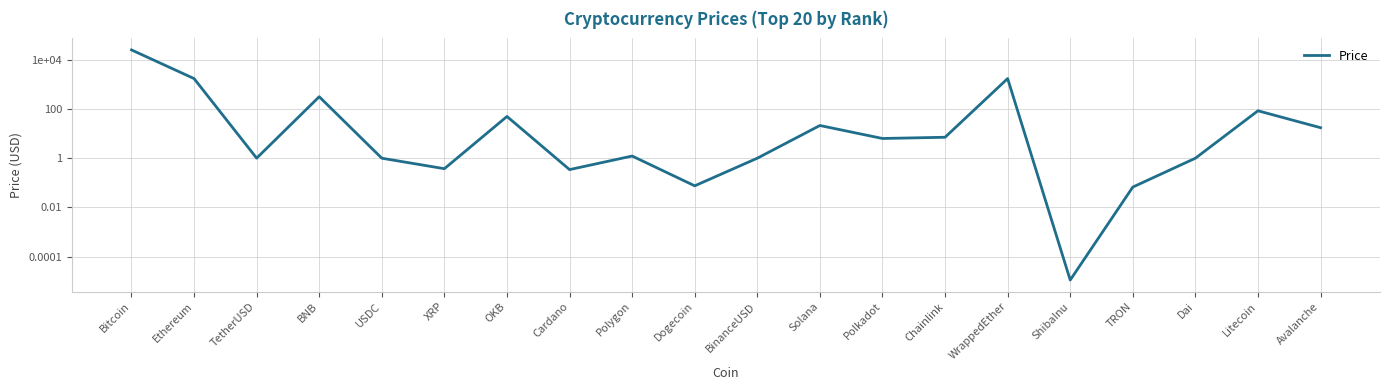

Rank the categories by value from highest to lowest.

Bitcoin, Ethereum, WrappedEther, BNB, Litecoin, OKB, Solana, Avalanche, Chainlink, Polkadot, Polygon, TetherUSD, BinanceUSD, USDC, Dai, XRP, Cardano, Dogecoin, TRON, ShibaInu